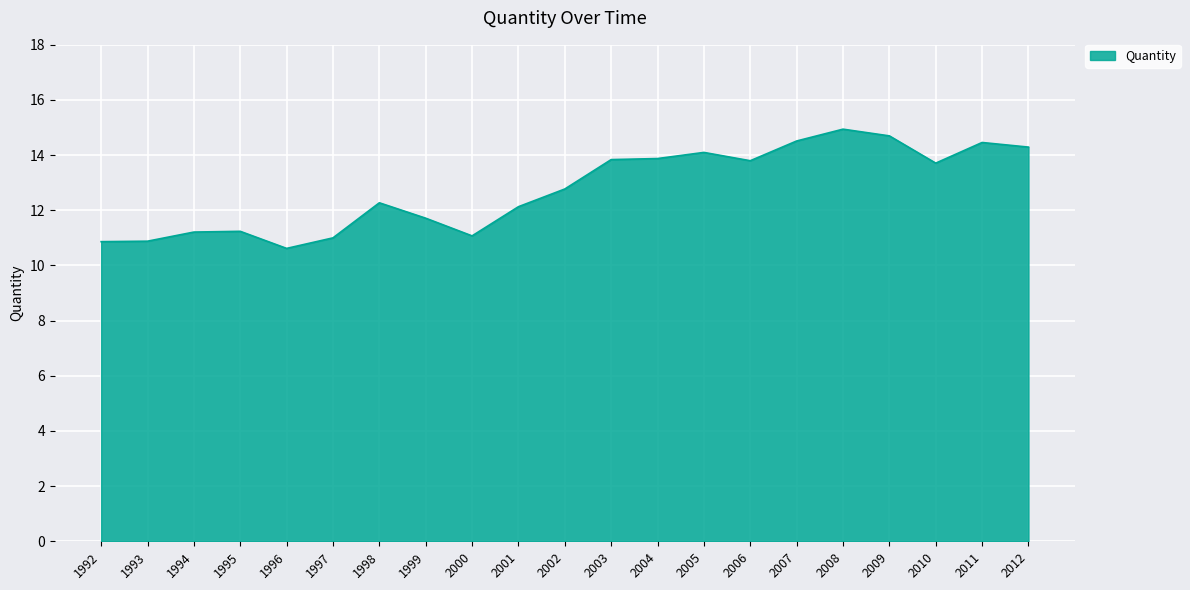

At which category does the chart reach its peak across all series?

2008